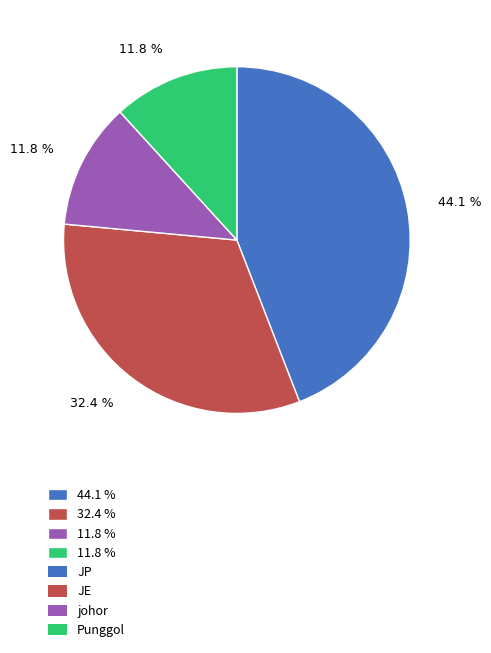

Is there a majority slice in this chart?

No